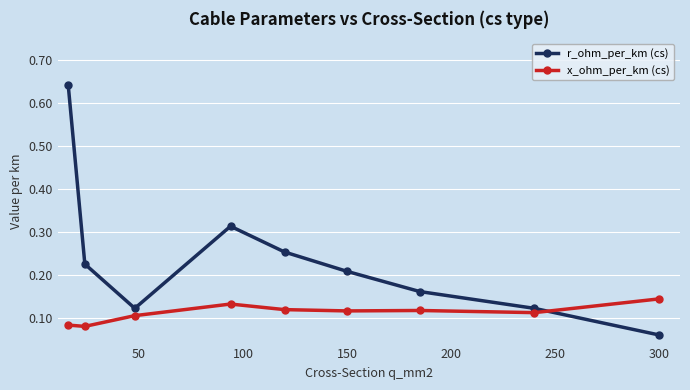

In r_ohm_per_km (cs), how many points are lower than both neighbors (excluding endpoints)?

1